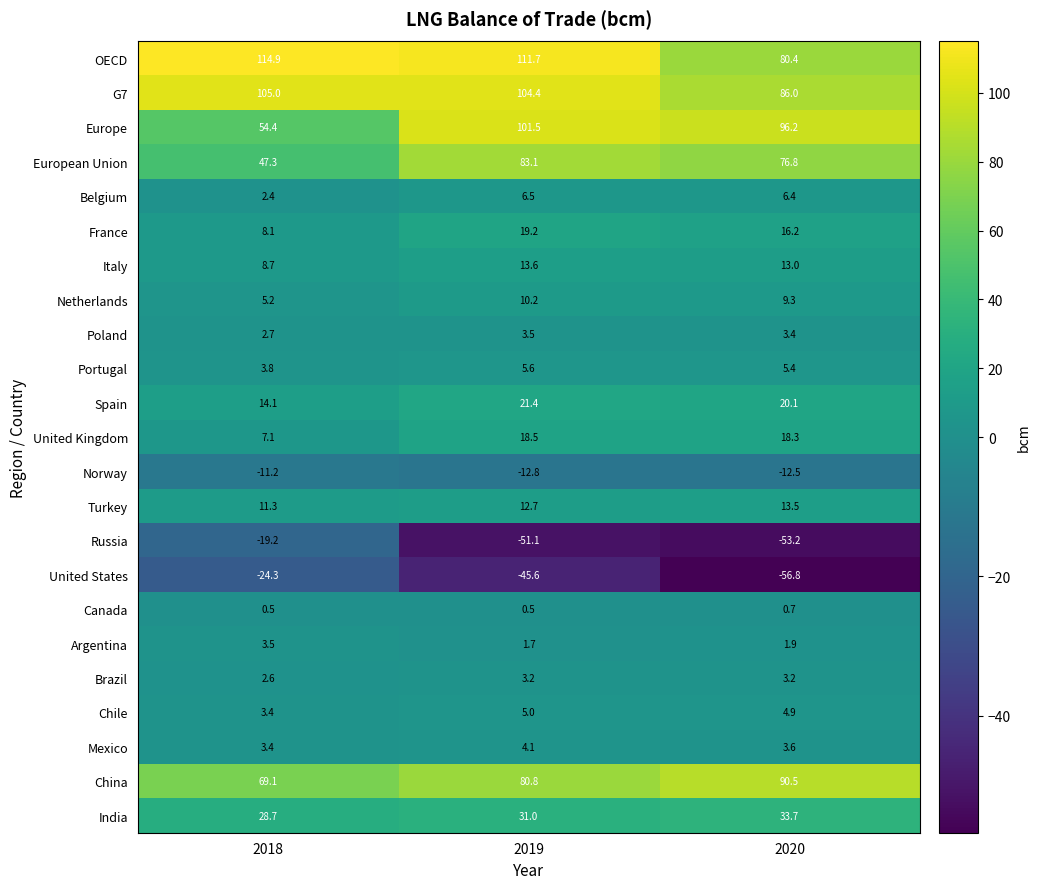

How many data points does each series have?

3